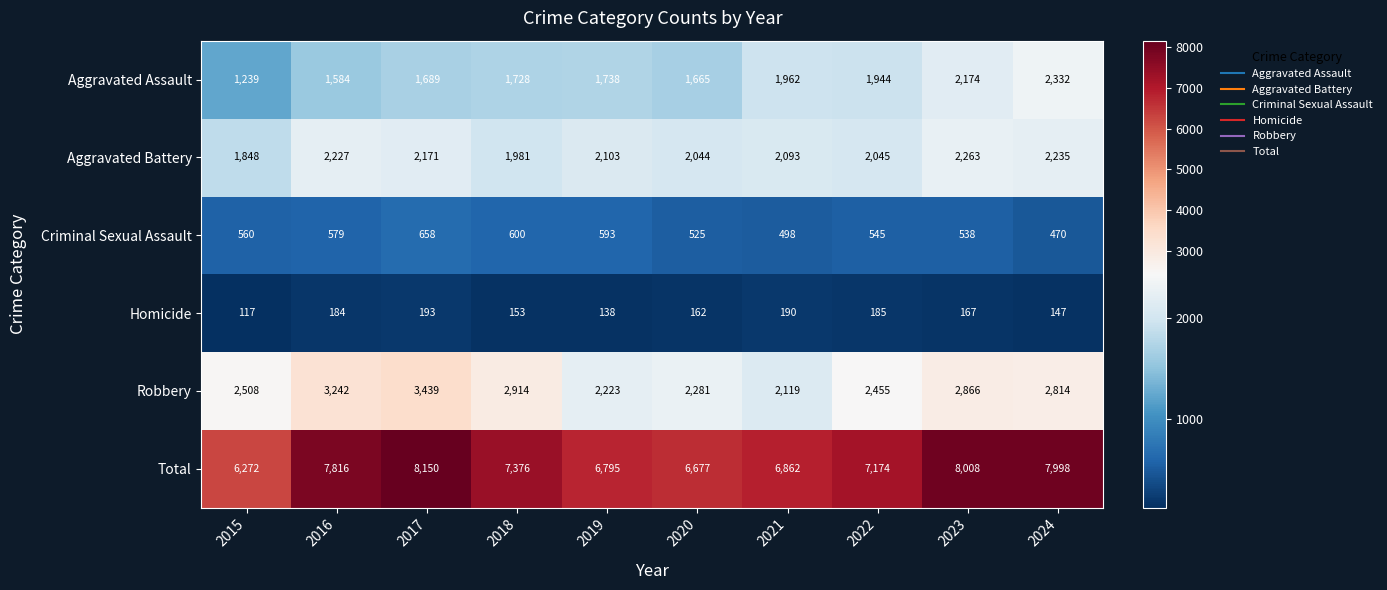

At which category is the sum across all series the highest?

2017